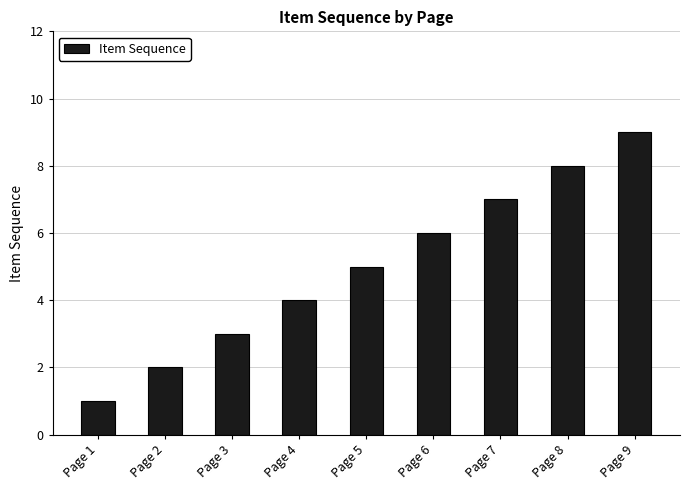

True or false: the data shows 14 at Page 9.

False